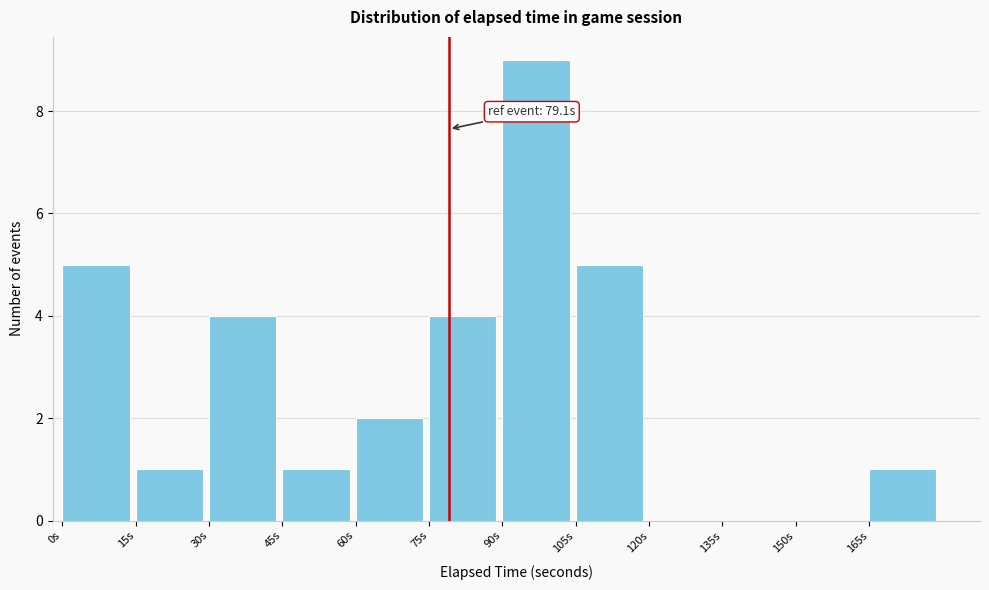

Which range on the x-axis has the tallest bar?

90 to 105